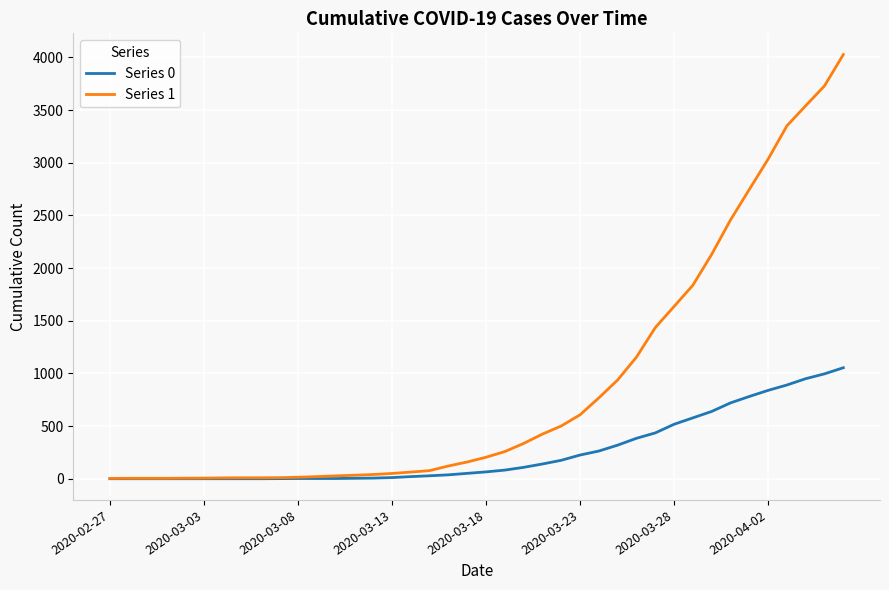

Which series has the widest spread of values?

Series 1